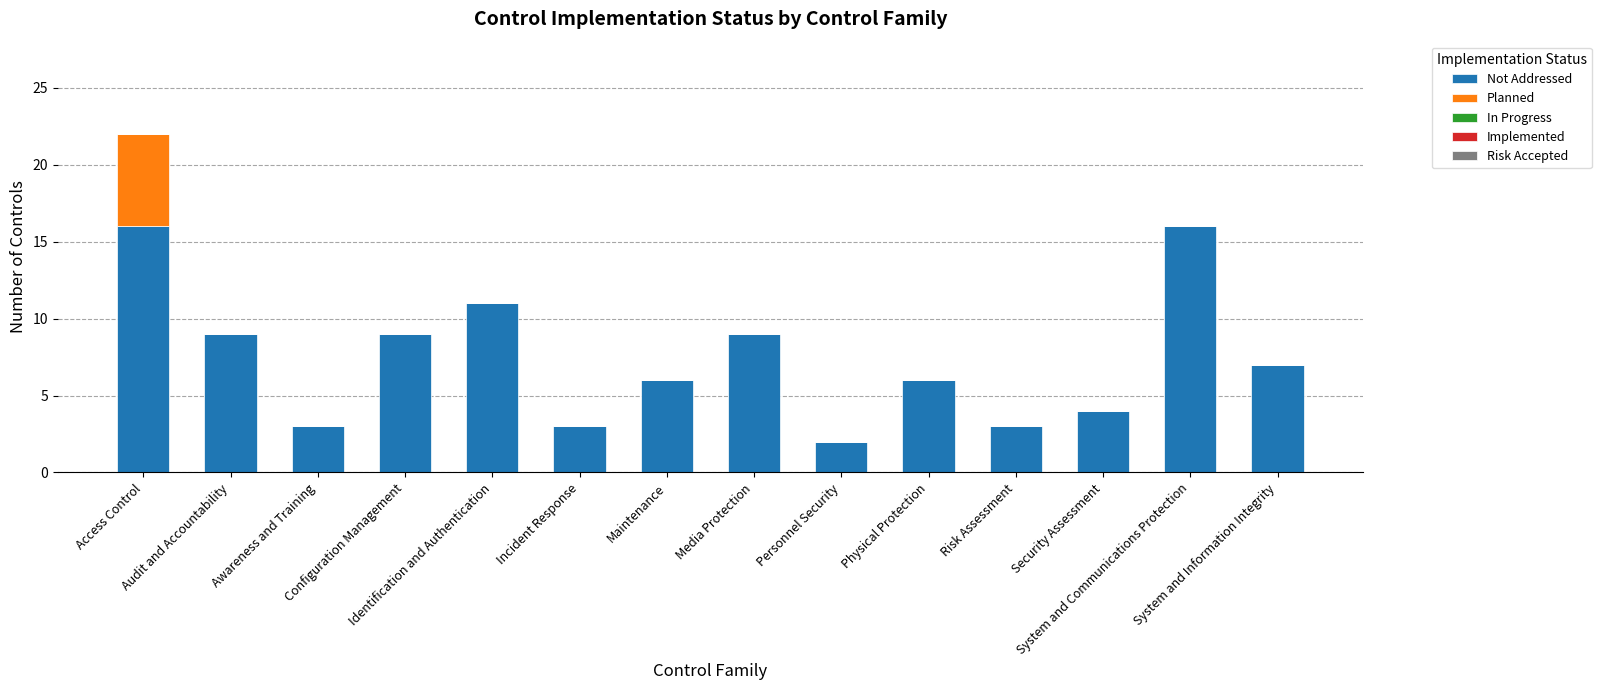

What is the highest value of the Not Addressed series?

16